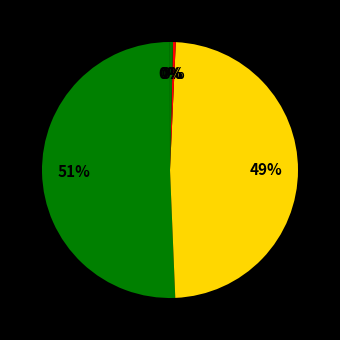

How many segments does this pie chart have?

5